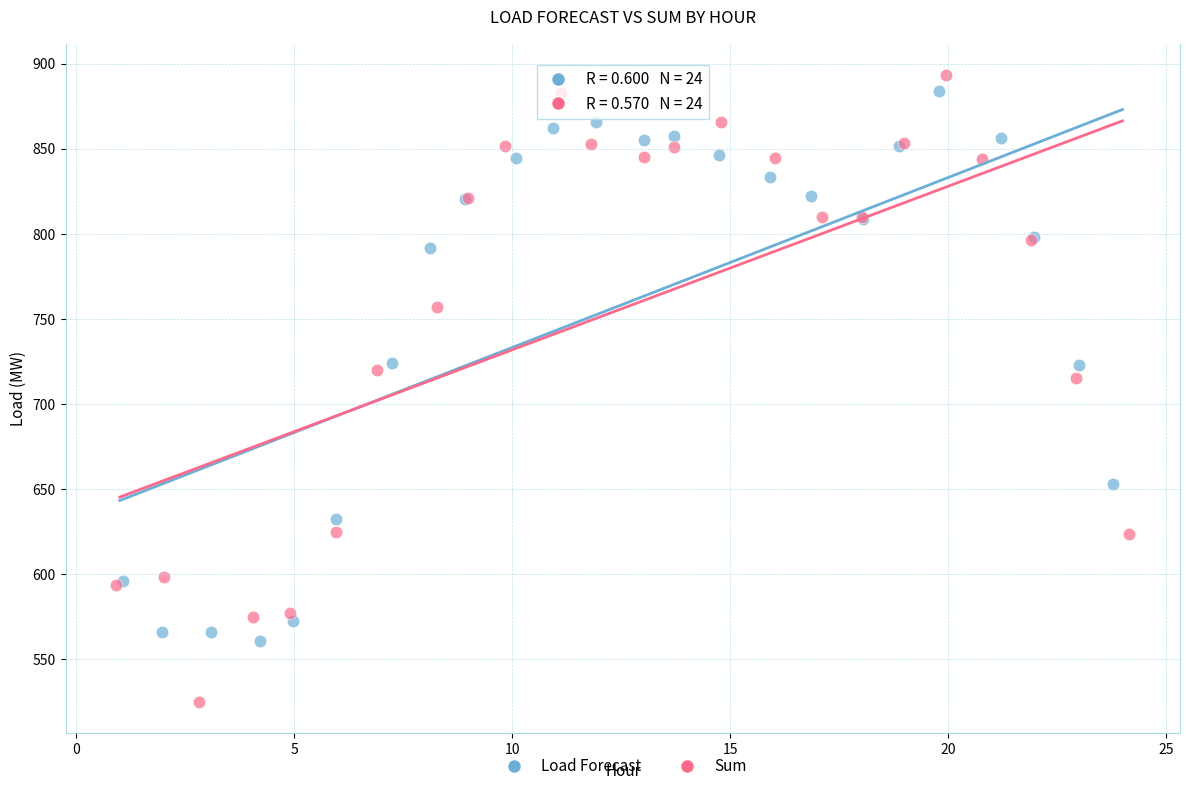

Which series contains the lowest Y value?

Sum